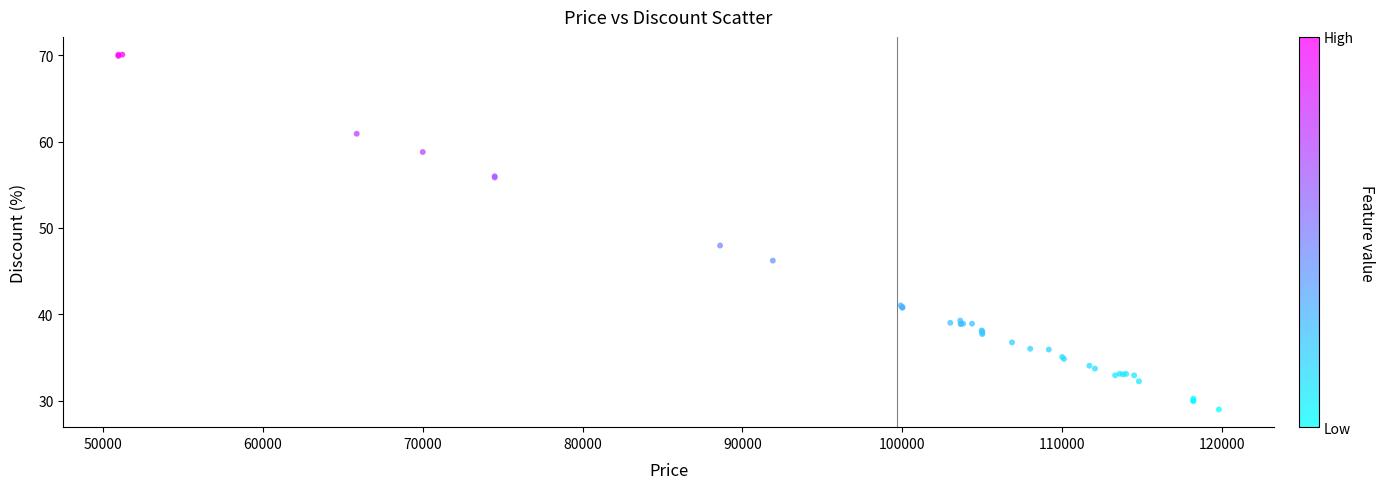

What Y value in the scatter plot is closest to 49?

48.0